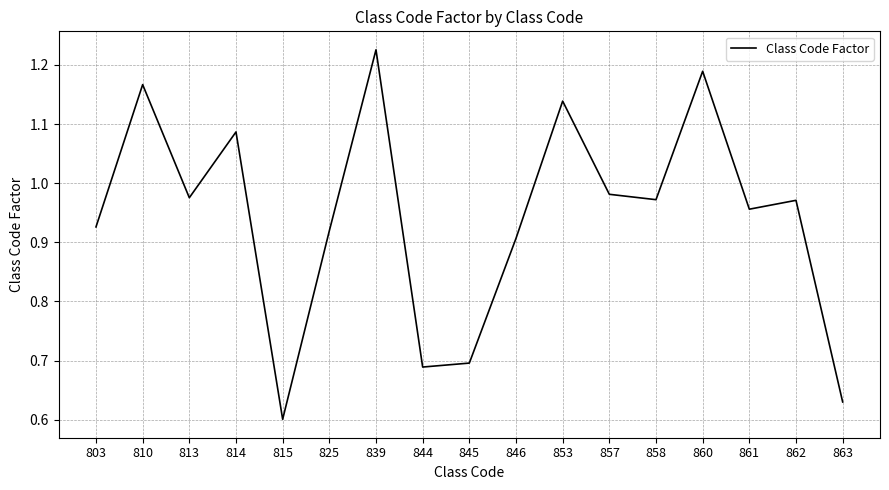

What is the sum of all values?

16.0